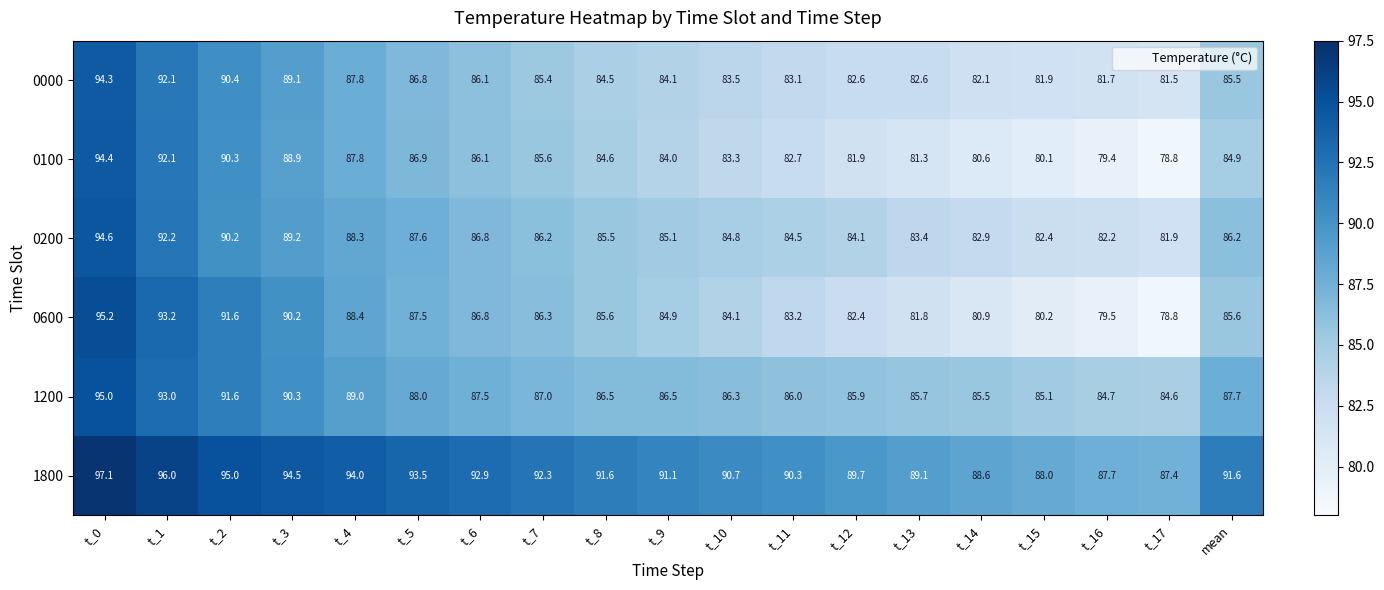

What is the sum of the 0600 values at t_2 and t_9?

176.5